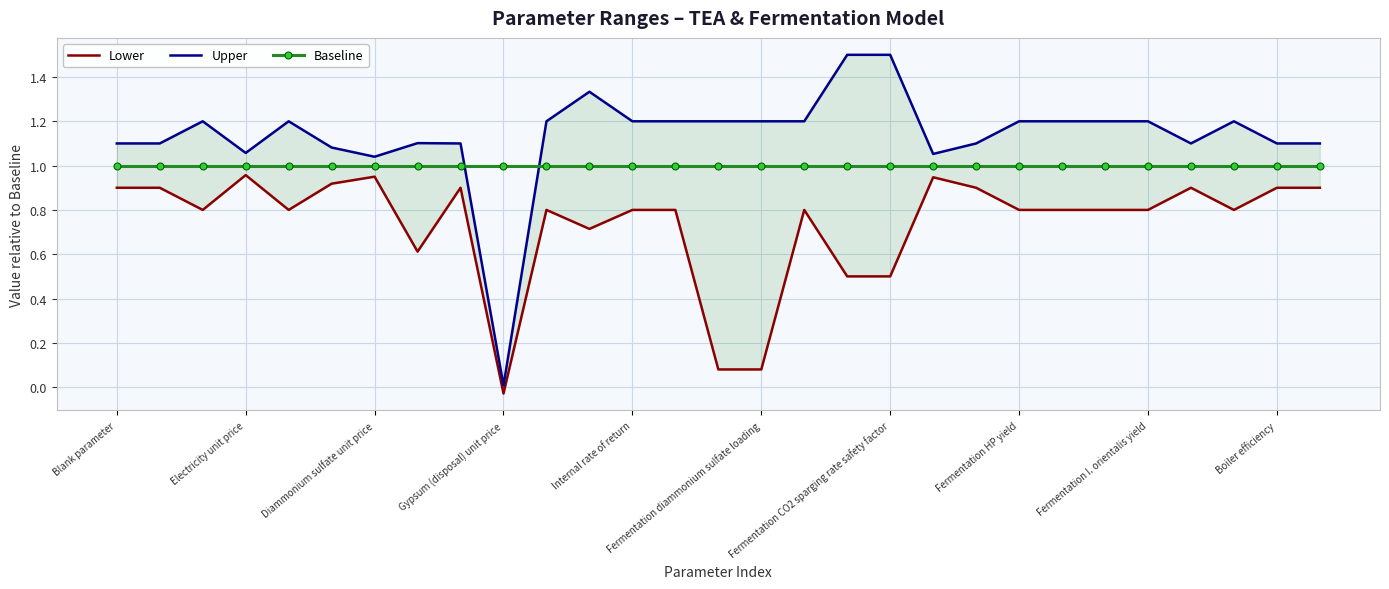

The value of Baseline at Blank parameter is 1.0. True or false?

True